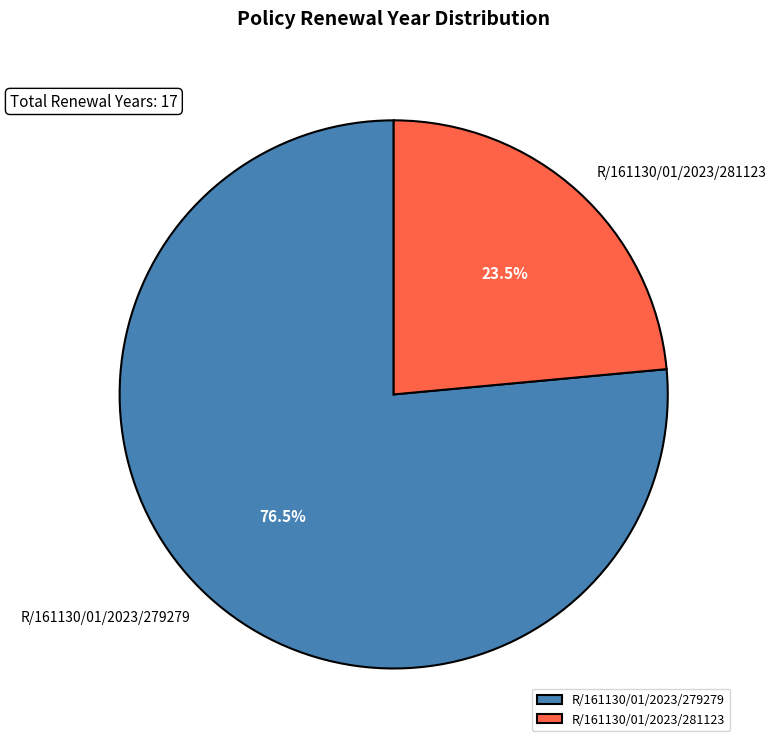

Which category accounts for the majority?

R/161130/01/2023/279279